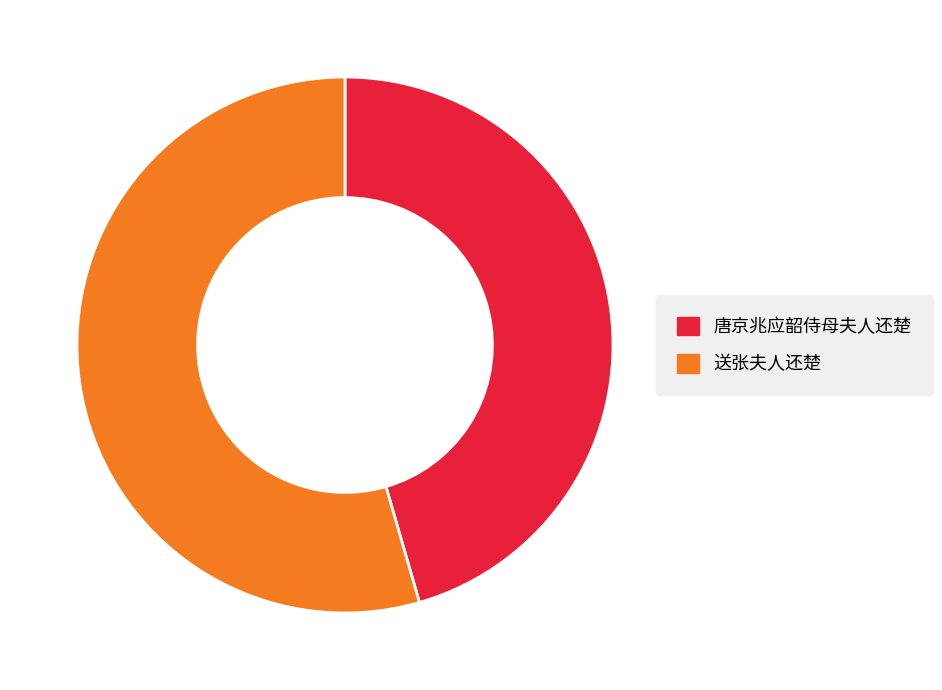

Approximately how many times larger is the value at 唐京兆应韶侍母夫人还楚 compared to 送张夫人还楚?

0.8